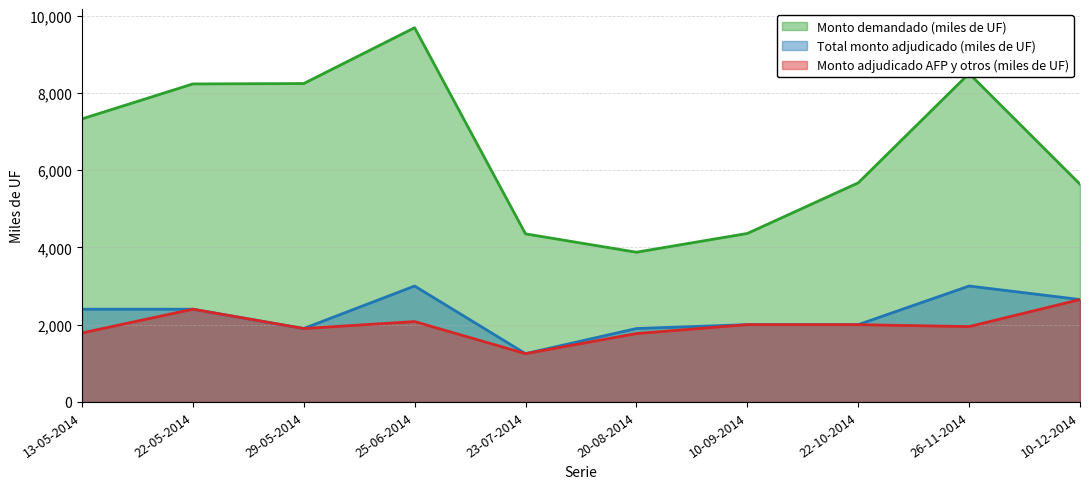

True or false: Monto demandado (miles de UF) has a value of 3875 at 20-08-2014.

True